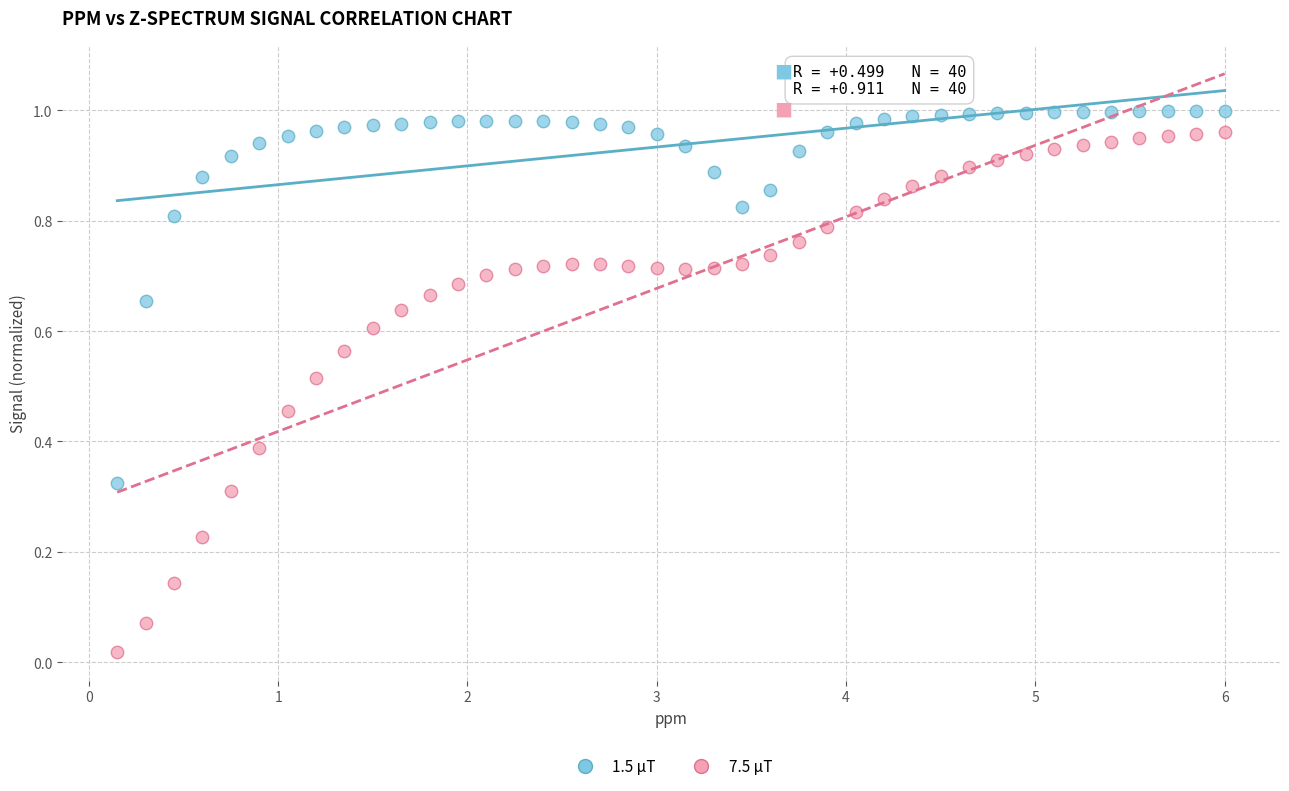

What is the X range (max minus min) for the scatter plot?

5.8